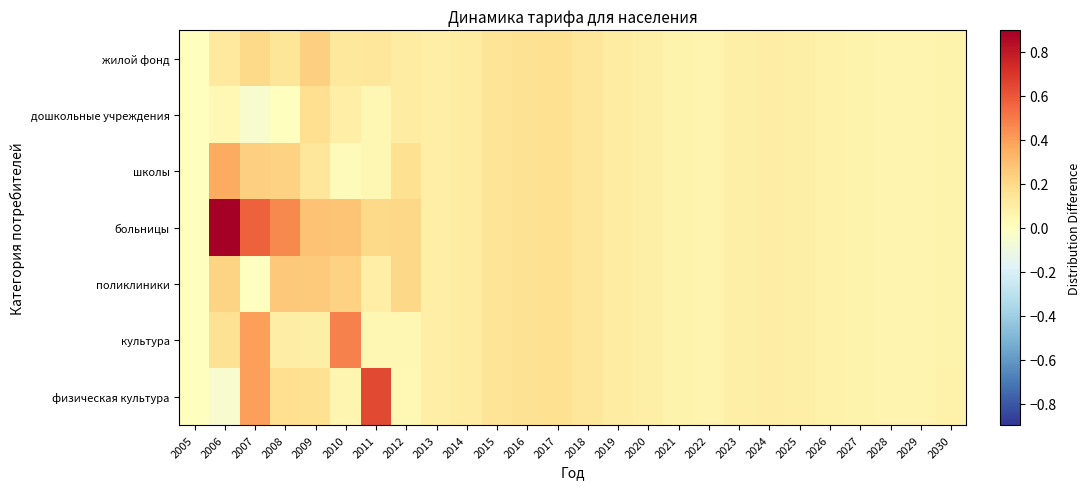

Which series has the largest range (max minus min)?

больницы